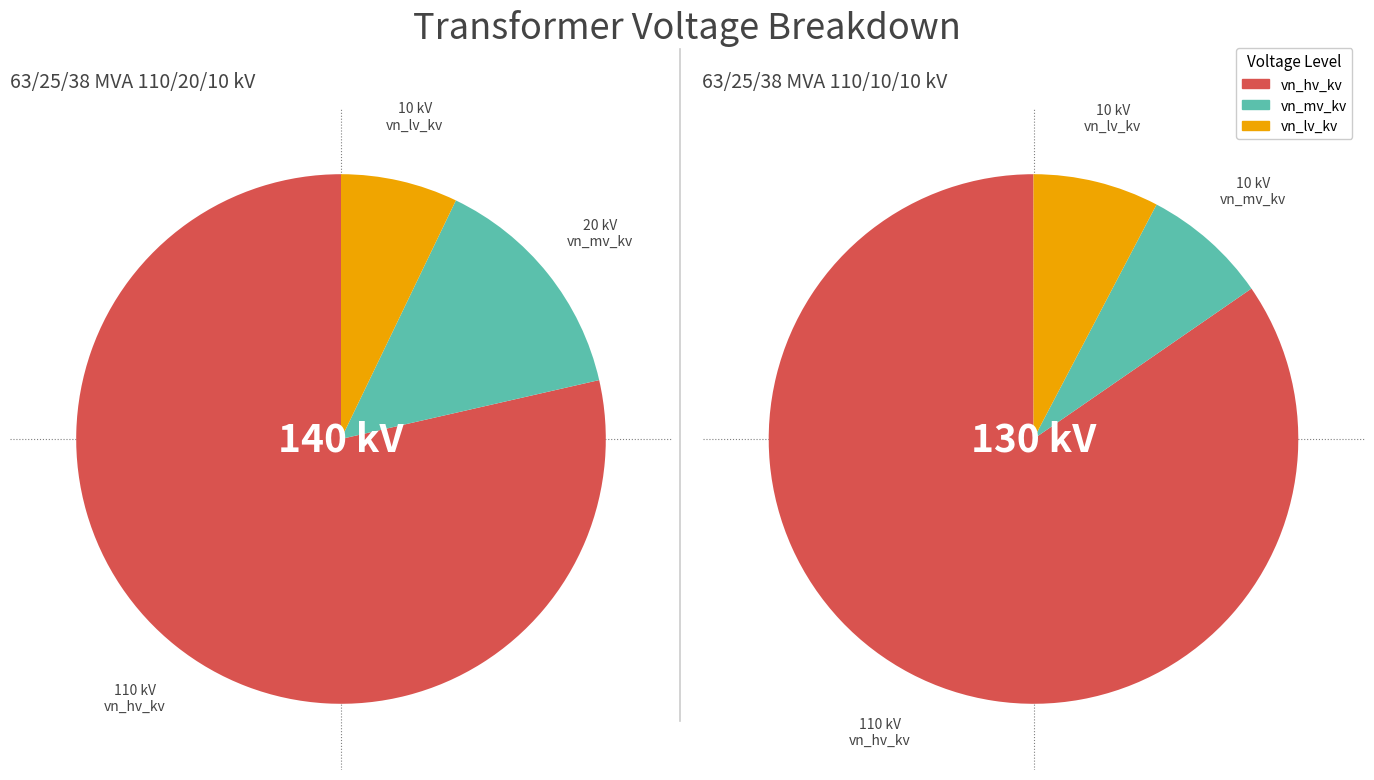

Rank the series by their maximum value, from highest to lowest.

vn_hv_kv, vn_mv_kv, vn_lv_kv